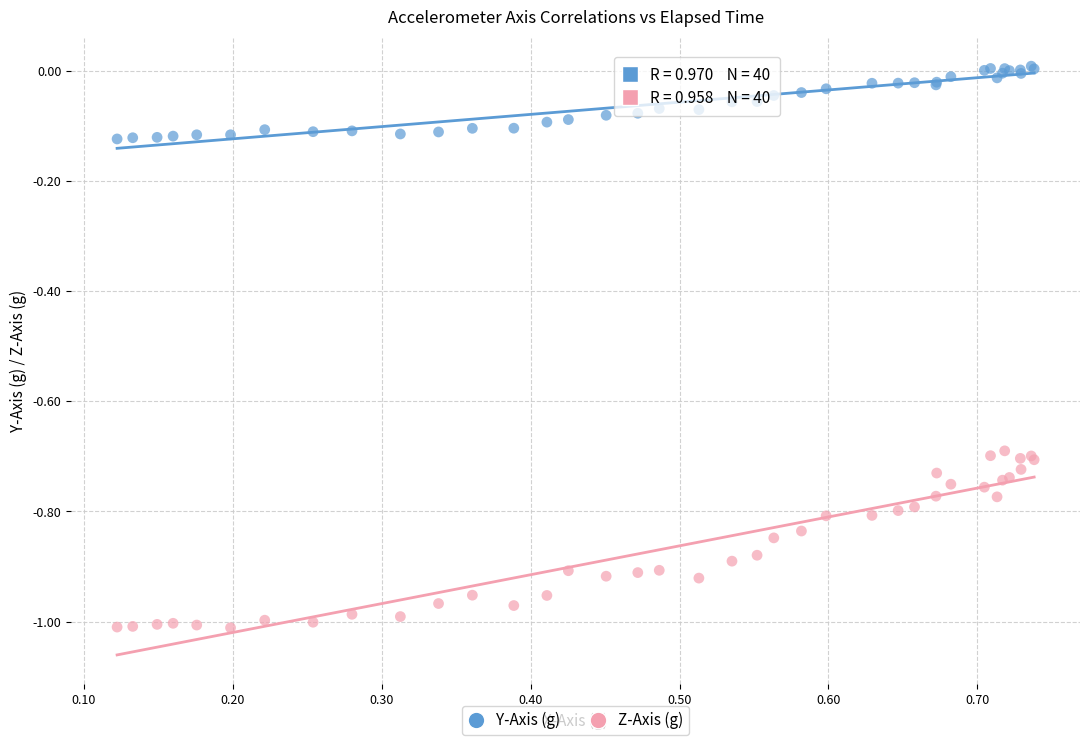

Which series has the largest Y range (max minus min)?

Z-Axis (g)